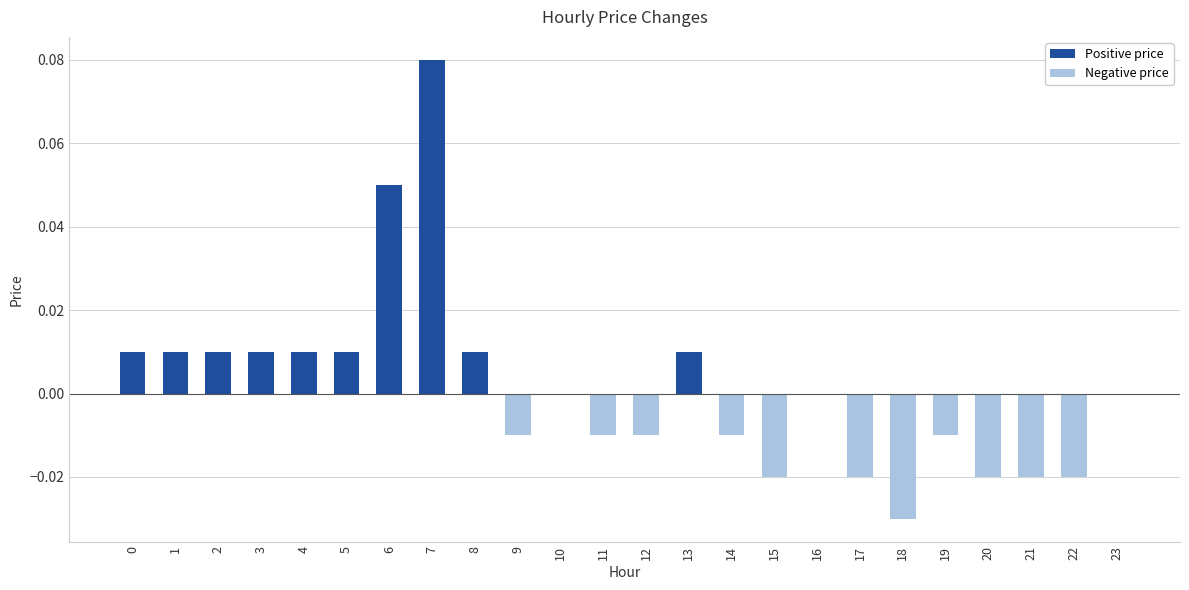

The value at 17 is -0.0. True or false?

True